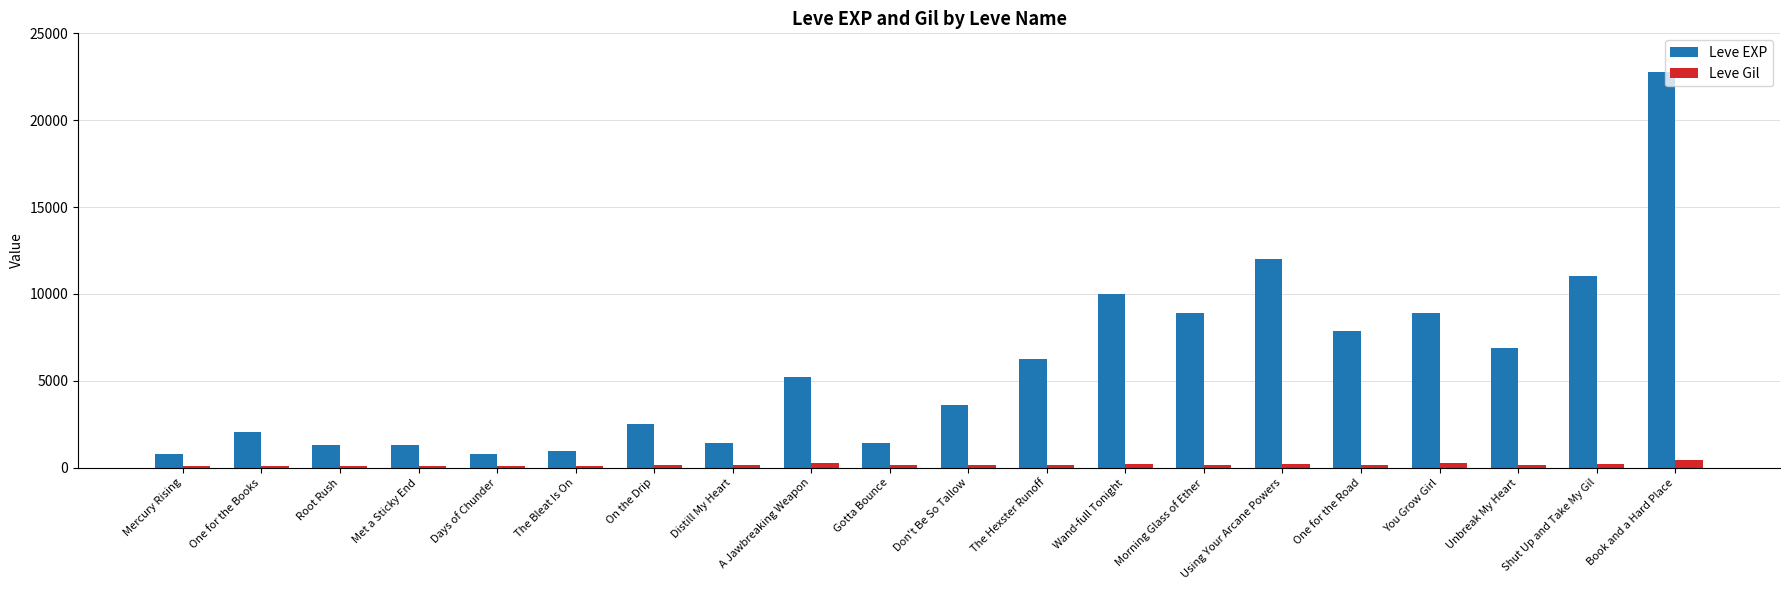

What is the value of the Leve Gil bar at the 5th from the left?

112